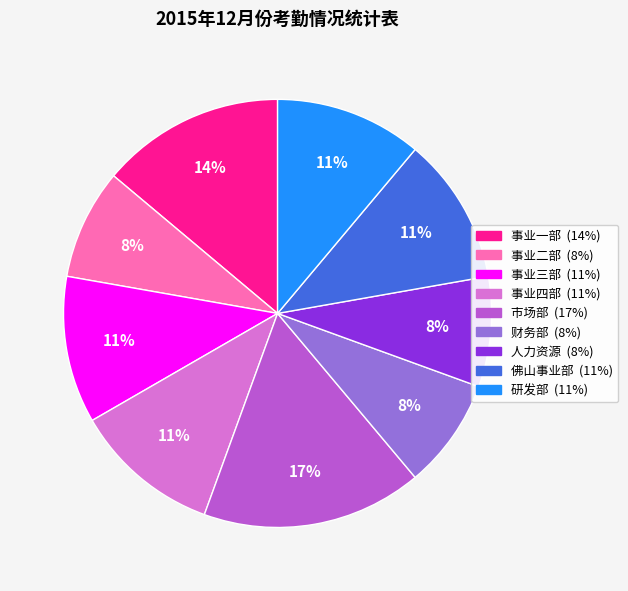

Do 事业一部 and 市场部 together represent more than half of the pie?

No